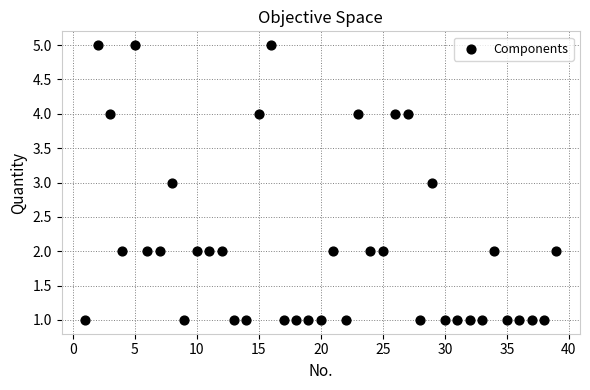

What is the range of Y values (max minus min)?

4